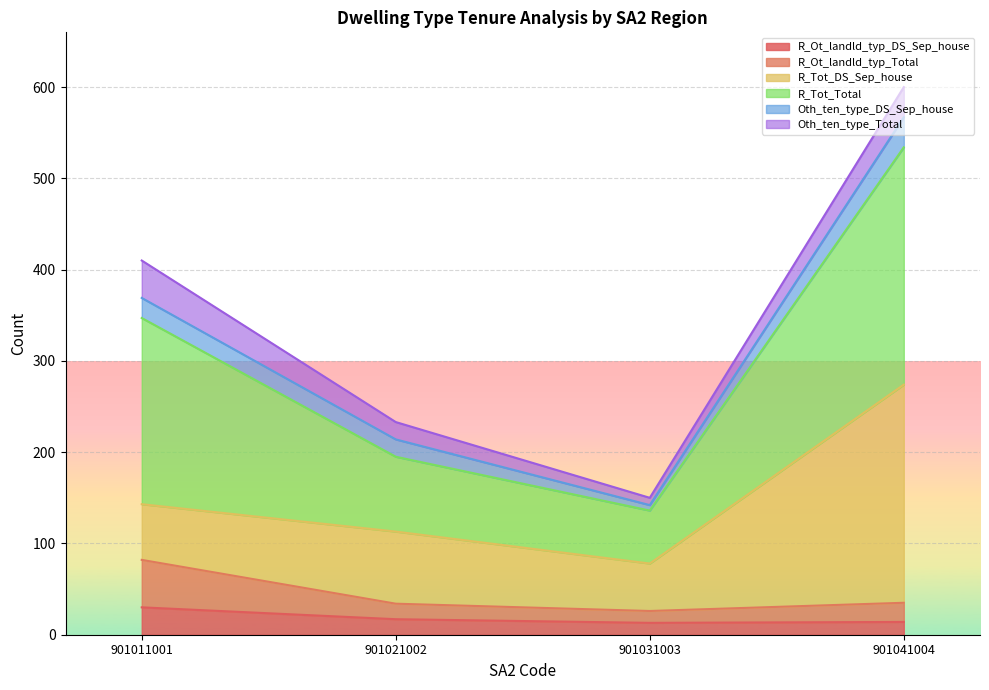

True or false: R_Ot_landld_typ_DS_Sep_house and R_Tot_Total cross at least once.

False